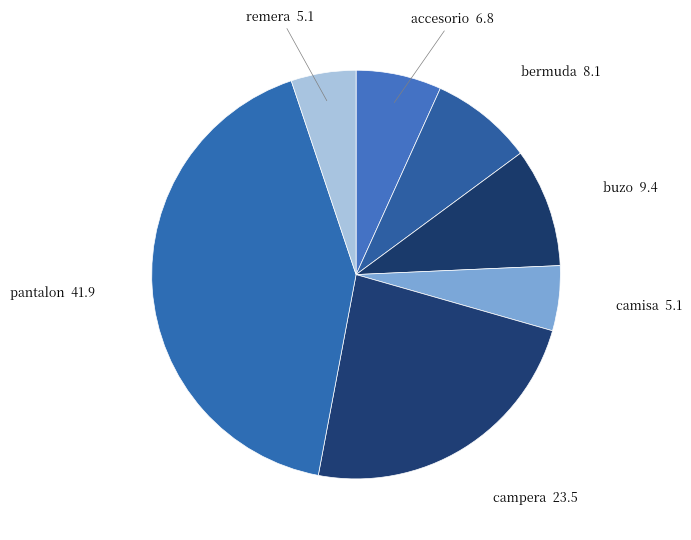

How many slices are in this pie chart?

7